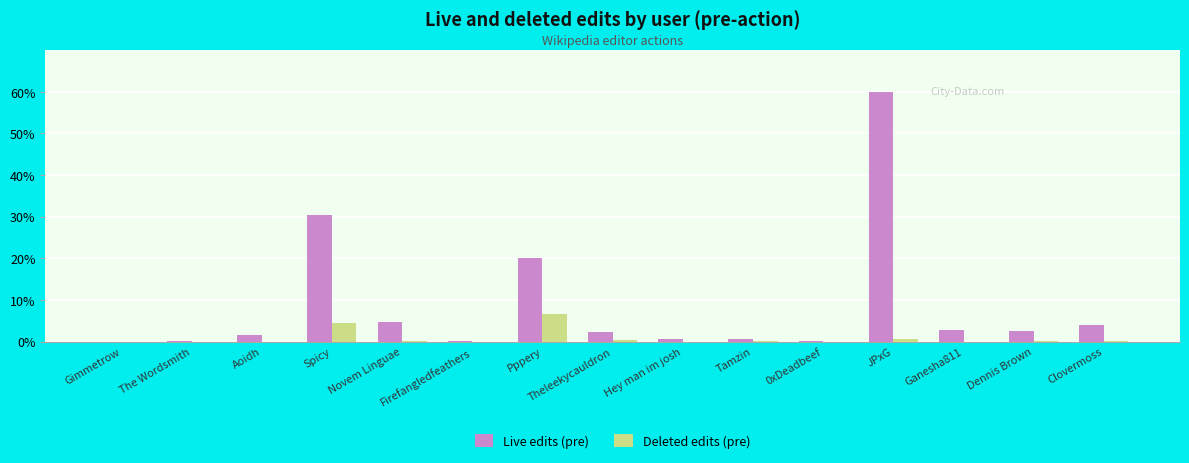

What is the sum of all Deleted edits (pre) values?

12.2